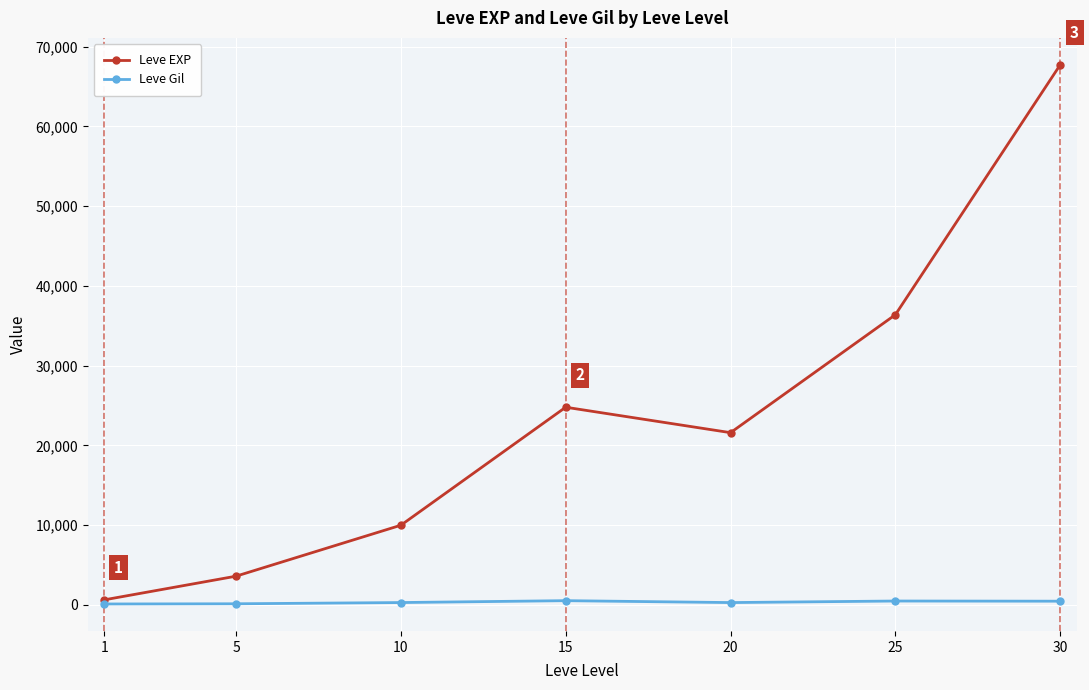

What are all the series names shown in the legend?

Leve EXP, Leve Gil